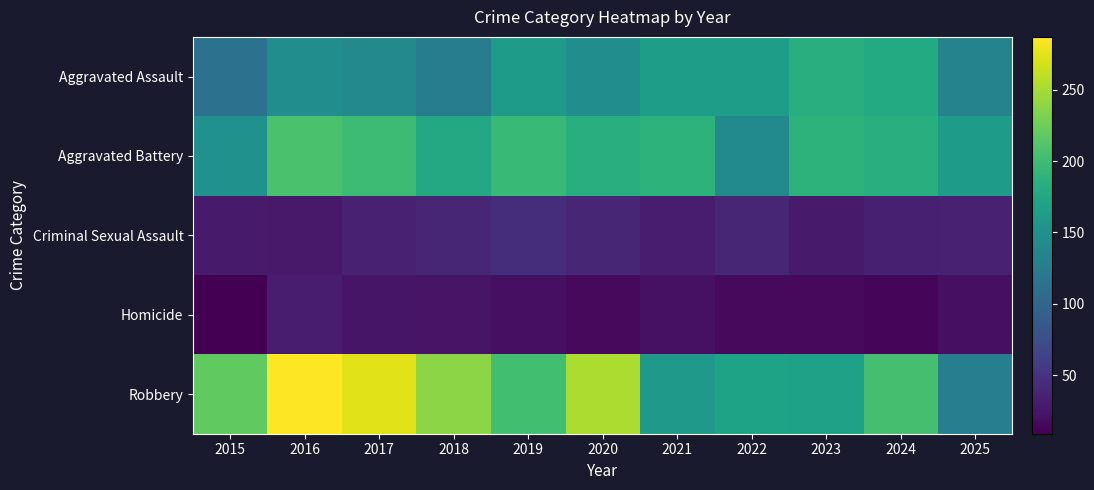

Rank the series by their maximum value, from highest to lowest.

Robbery, Aggravated Battery, Aggravated Assault, Criminal Sexual Assault, Homicide